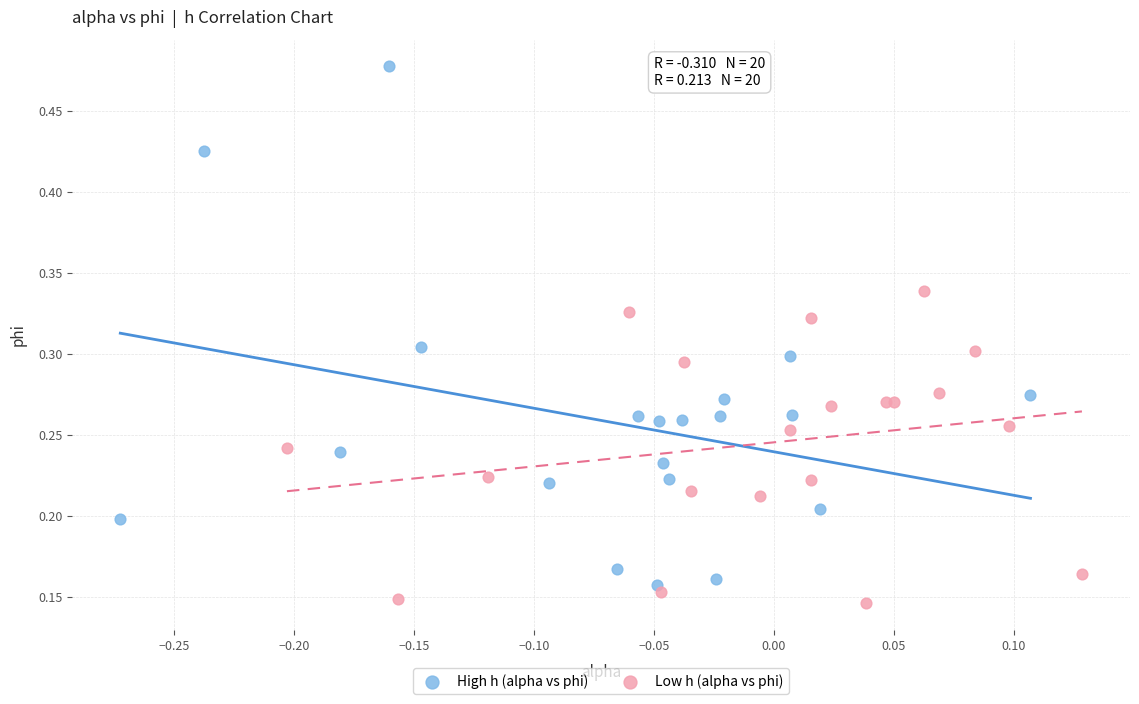

Which series has the largest Y range (max minus min)?

High h (alpha vs phi)